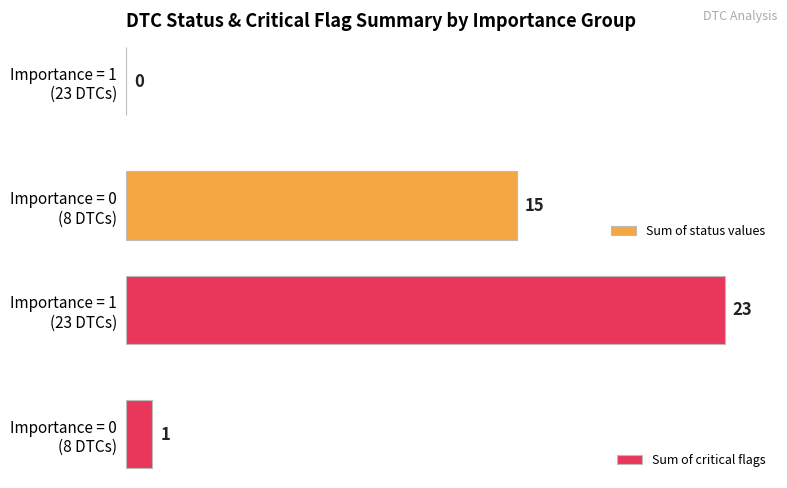

What is the maximum value for Sum of status values?

15